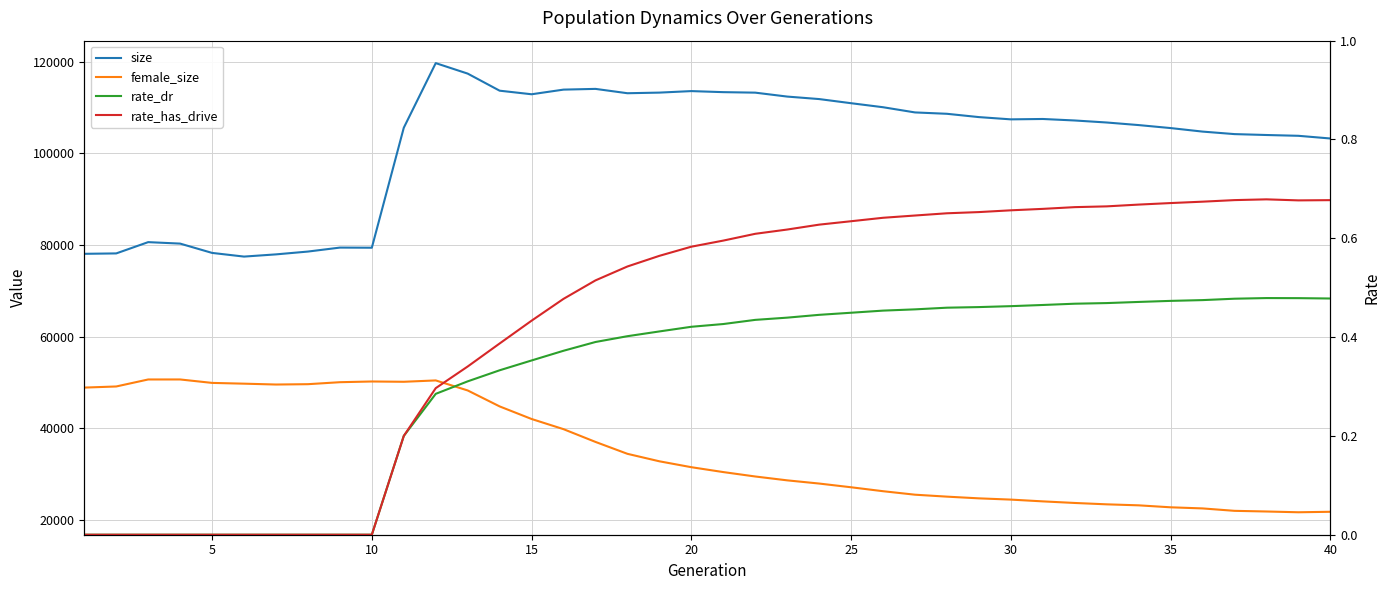

What are all the series names shown in the legend?

size, female_size, rate_dr, rate_has_drive